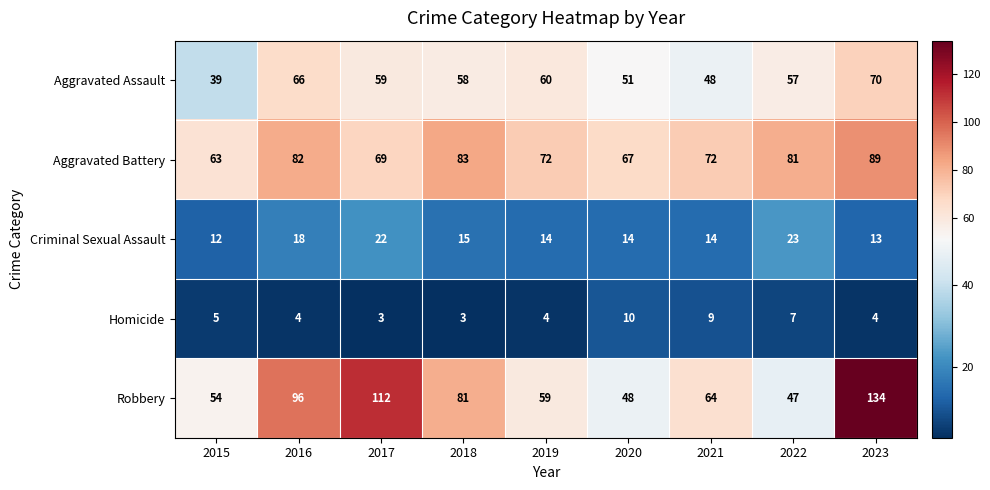

What is the sum of the Aggravated Assault values at 2019 and 2018?

118